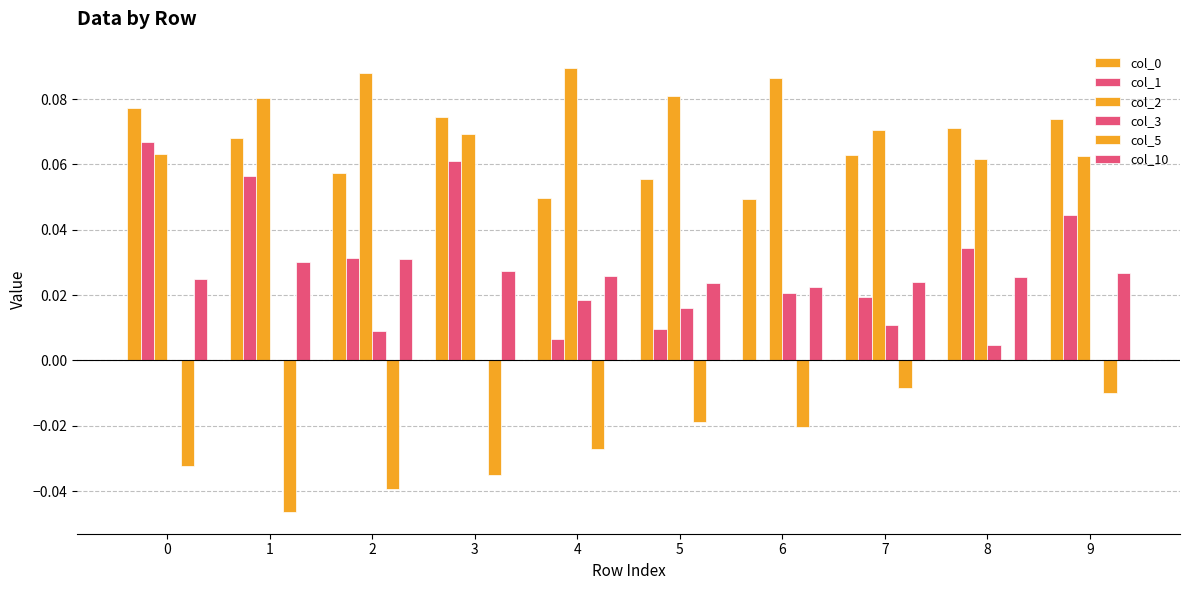

How many groups of bars are there?

10